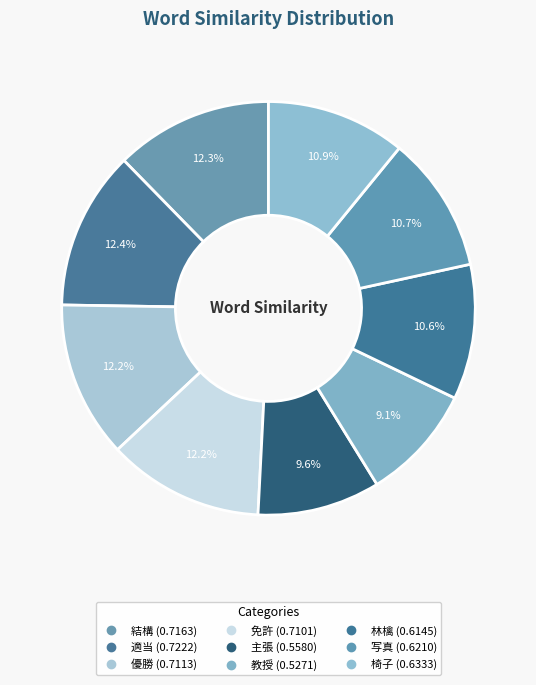

Which slice is the smallest?

教授